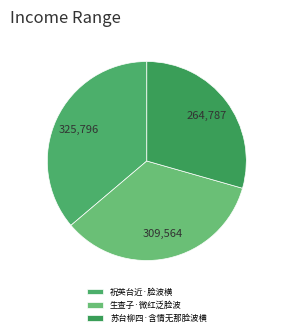

Is 苏台柳四·含情无那脸波横 the majority of the pie?

No